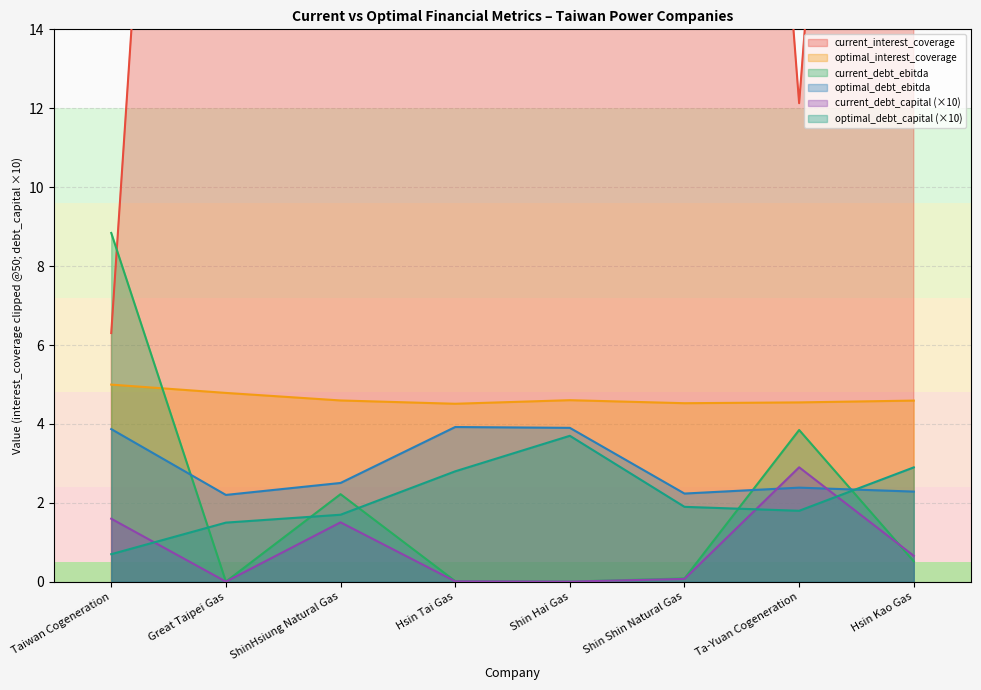

Which category has the highest value in the current_debt_capital series?

Ta-Yuan Cogeneration